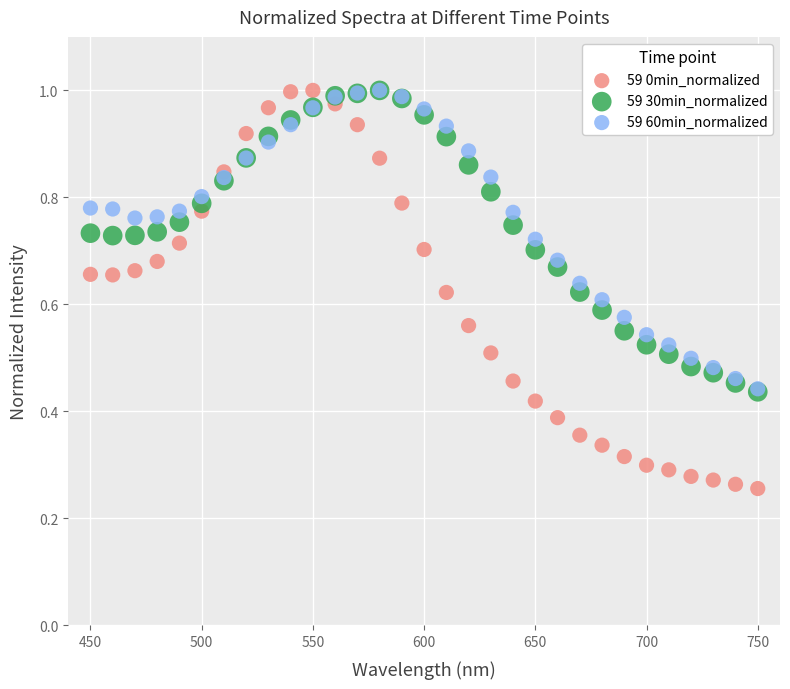

Which series has the widest spread of Y values?

59 0min_normalized